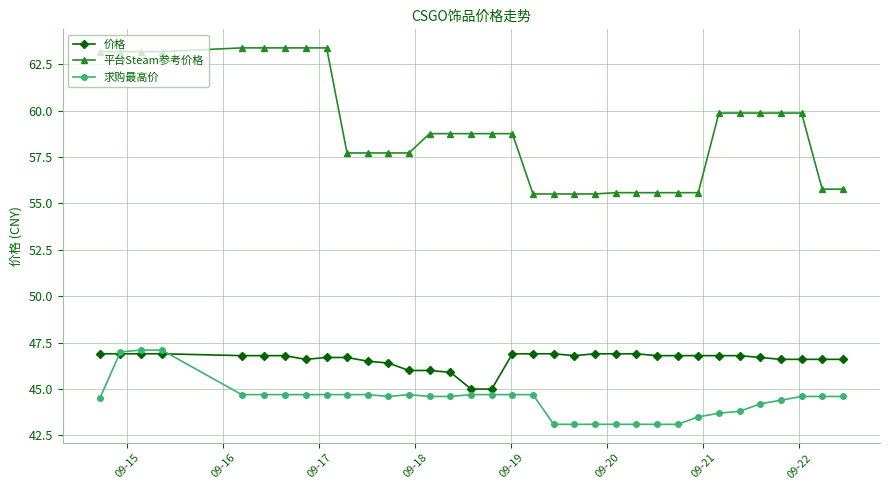

What is the difference between the maximum and second lowest values in the 平台Steam参考价格 series?

7.9